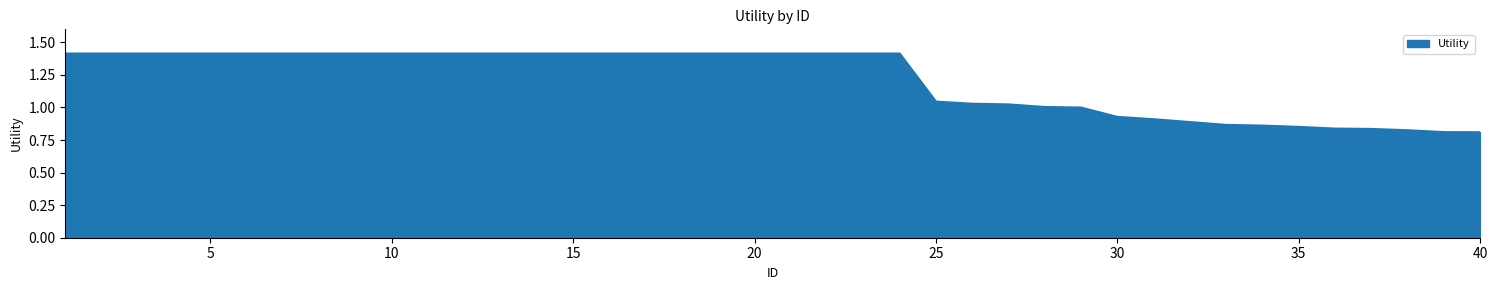

What is the greatest value displayed?

1.4